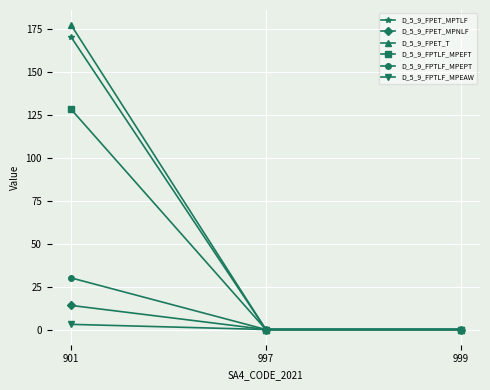

List the series in order of their peak value, lowest first.

D_5_9_FPTLF_MPEAW, D_5_9_FPET_MPNLF, D_5_9_FPTLF_MPEPT, D_5_9_FPTLF_MPEFT, D_5_9_FPET_MPTLF, D_5_9_FPET_T